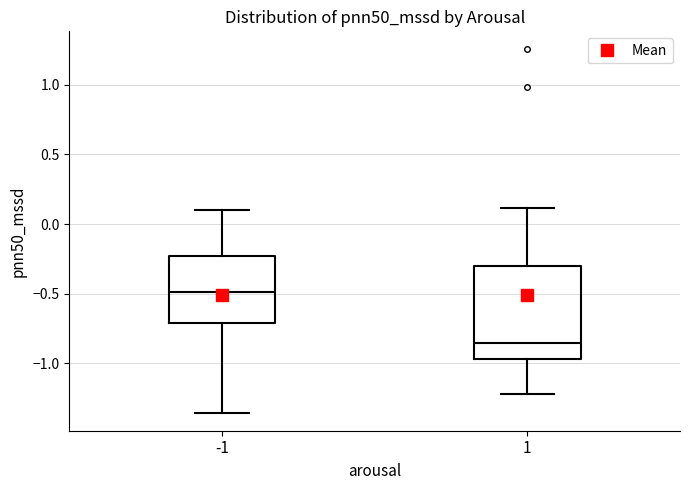

Where is the lower edge of the box at x = 1 on the y-axis? The values are not printed on the chart, so give them approximately, as read against the axis.

-0.95